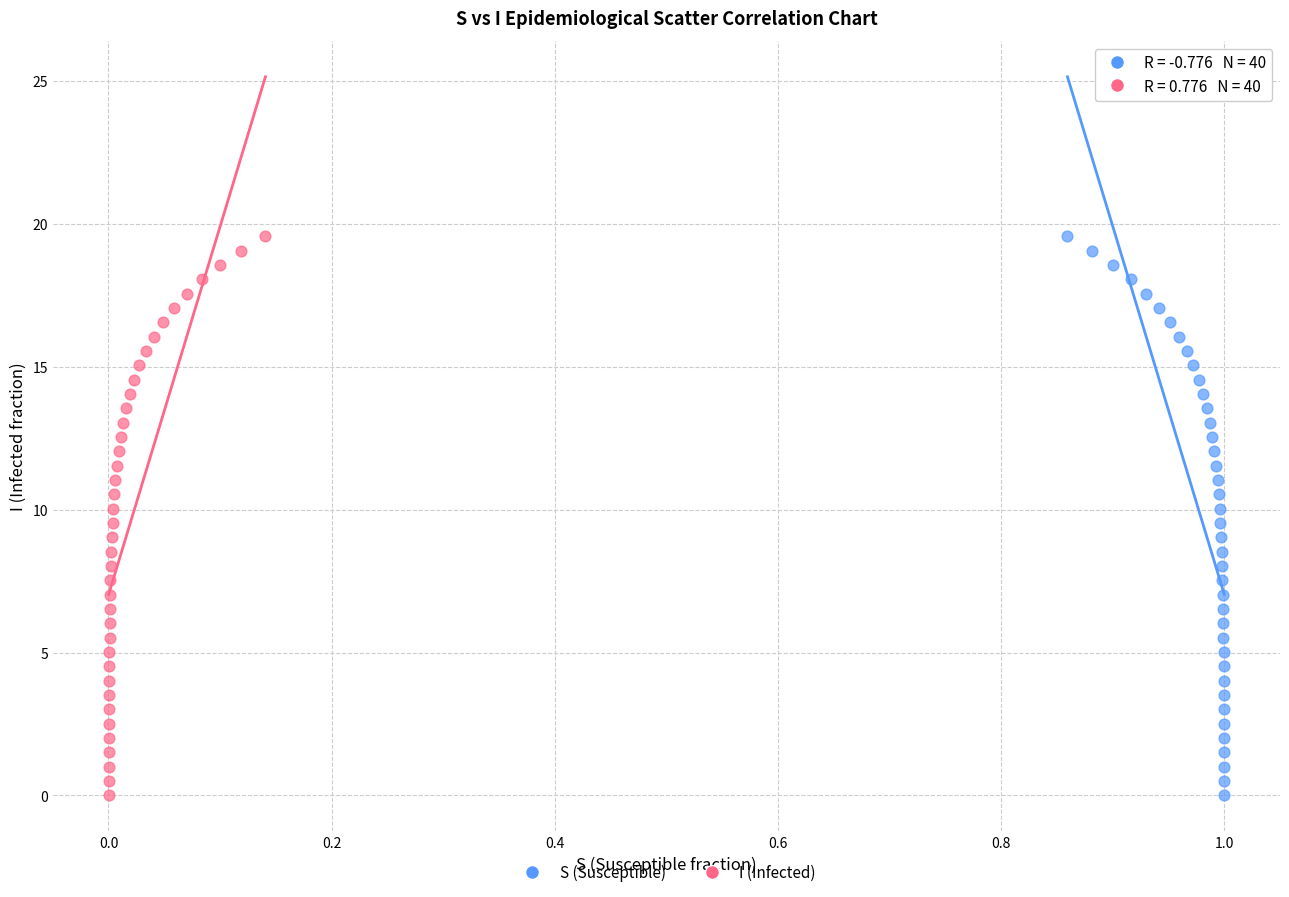

What are all the series names shown in the legend?

S (Susceptible), I (Infected)